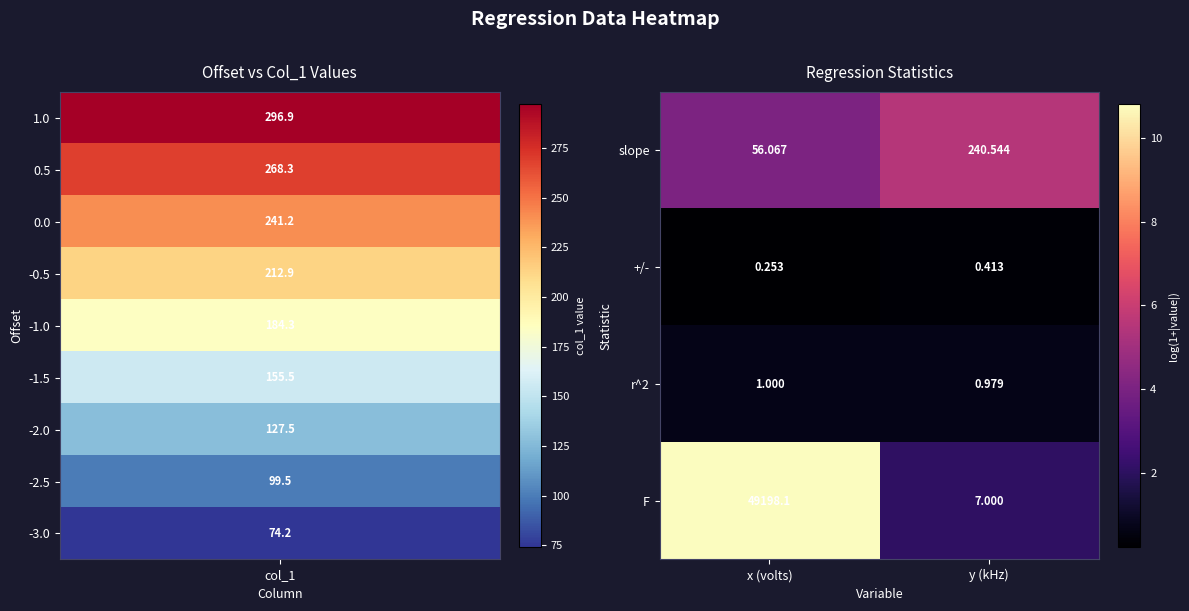

Which series has the largest total across all categories?

F